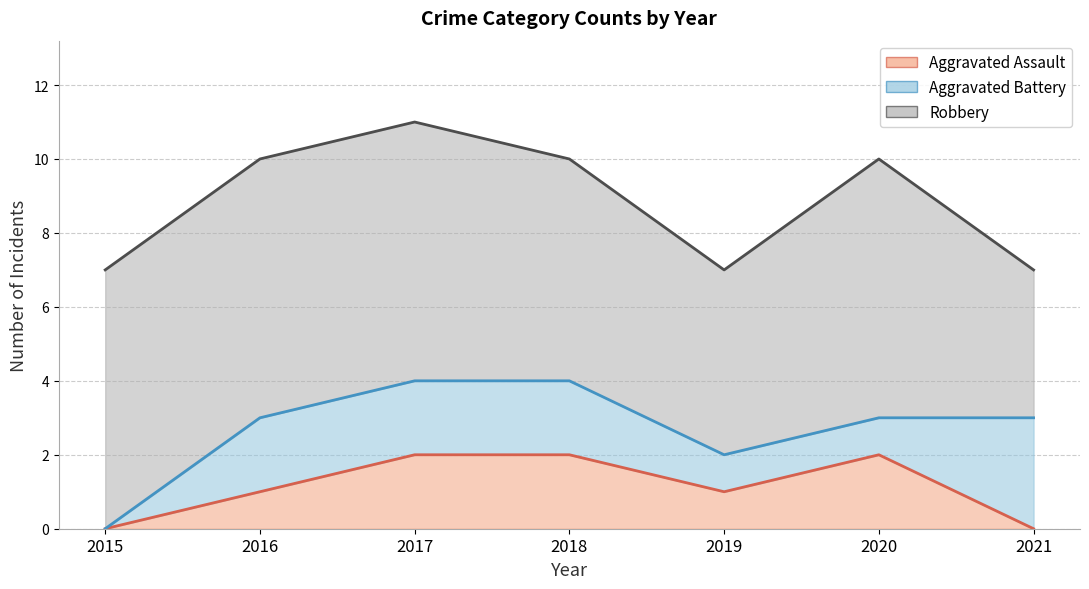

Count the number of data series in this chart.

3